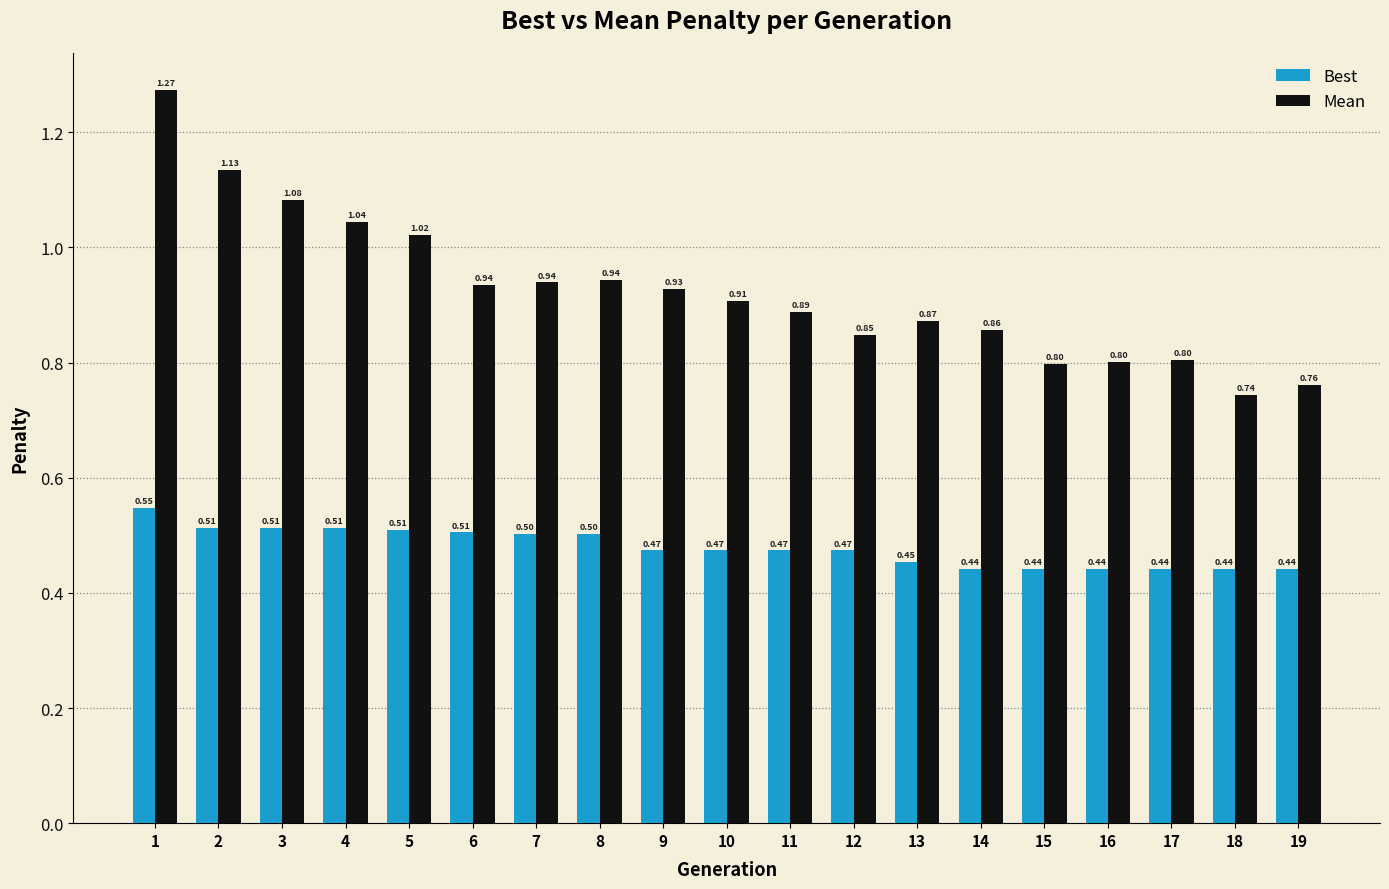

Rank the series by their average value, from highest to lowest.

Mean, Best